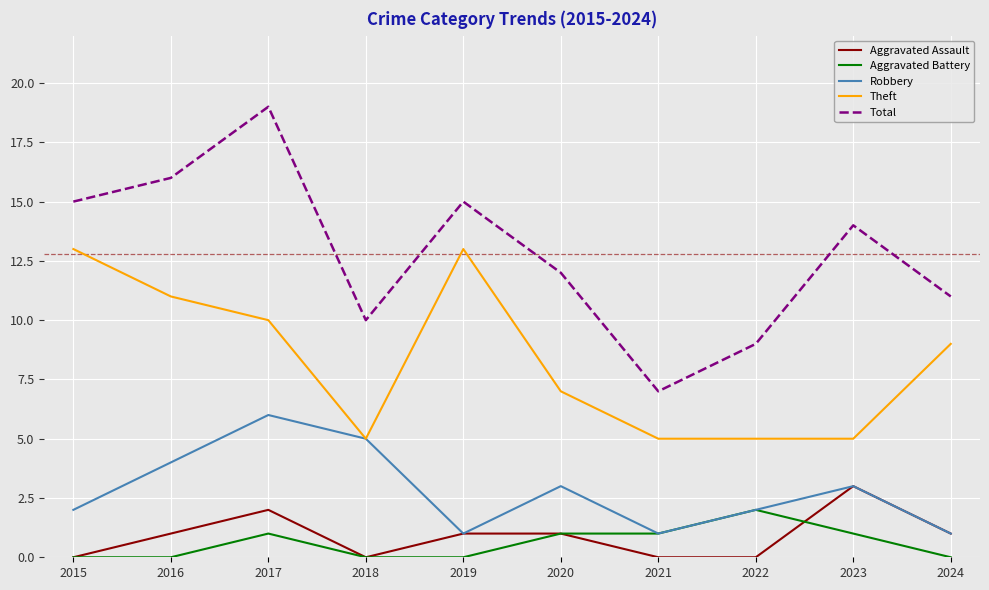

How many Robbery values are between 1 and 4?

8